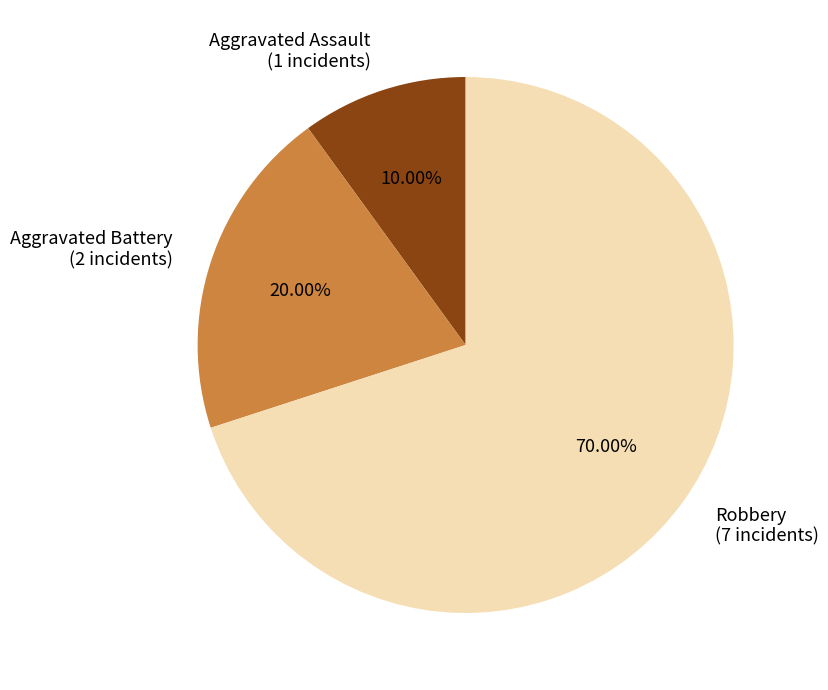

Which slice is the smallest?

Aggravated Assault